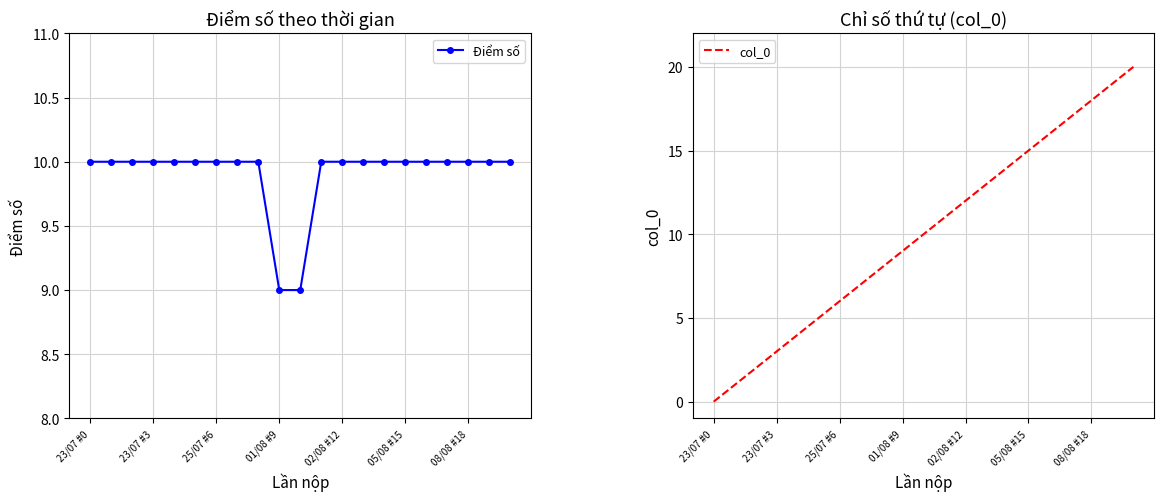

True or false: Điểm số and col_0 intersect in this chart.

False